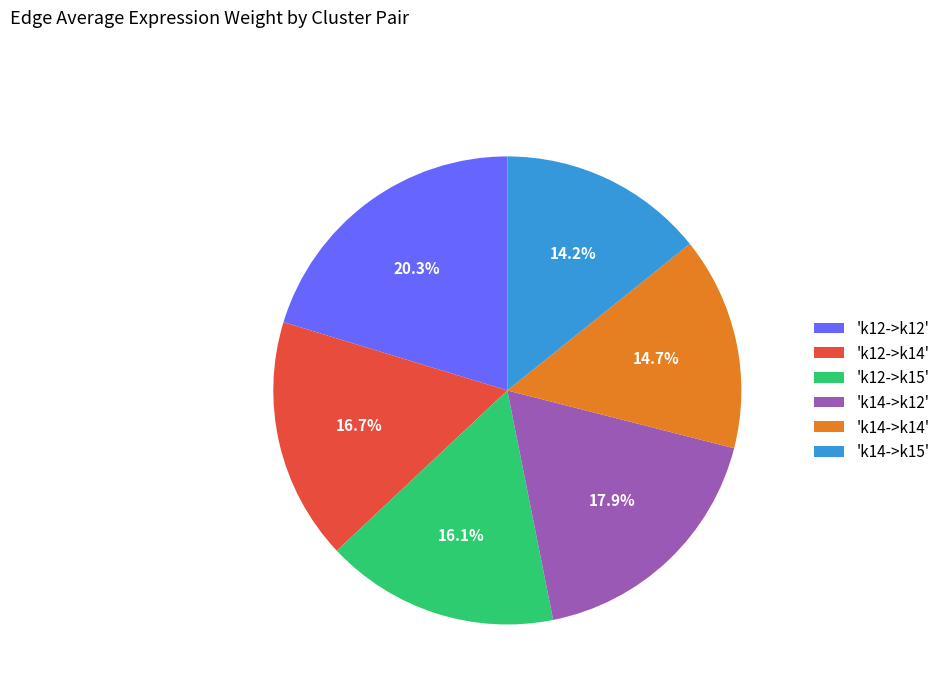

What is the smallest slice in the pie chart?

'k14->k15'